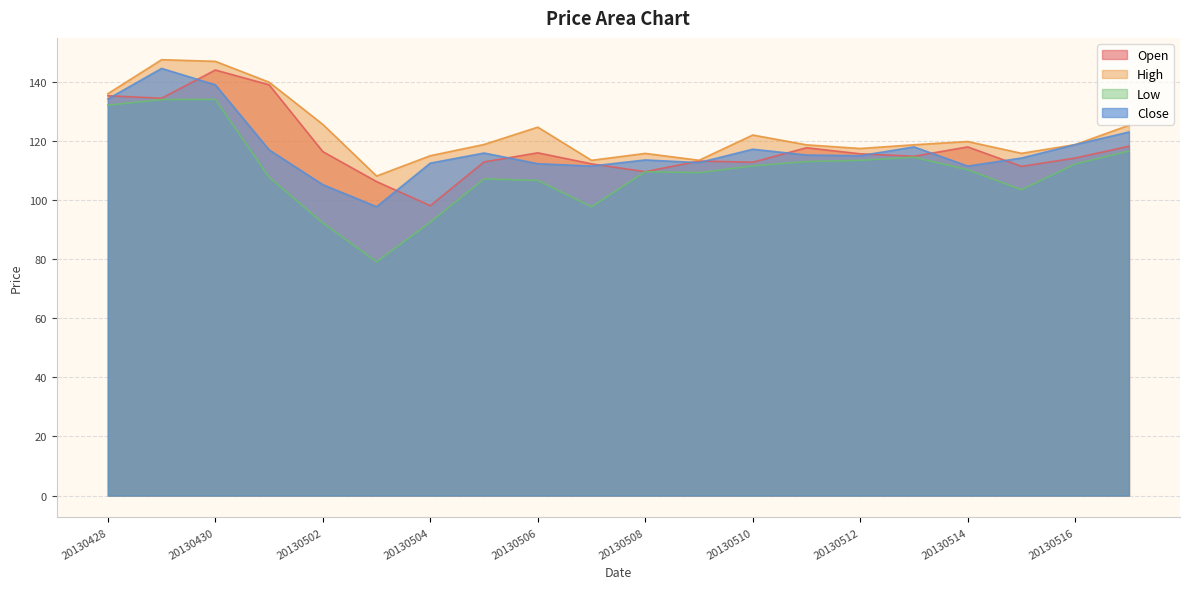

Does the chart display data point markers on the line(s)?

No